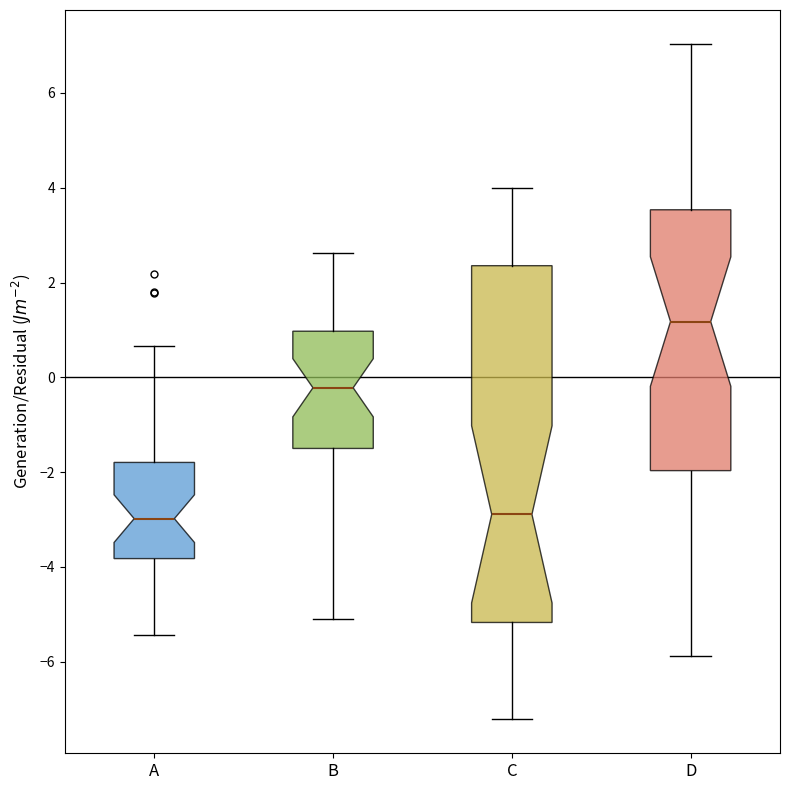

Which box's median line is the highest?

D